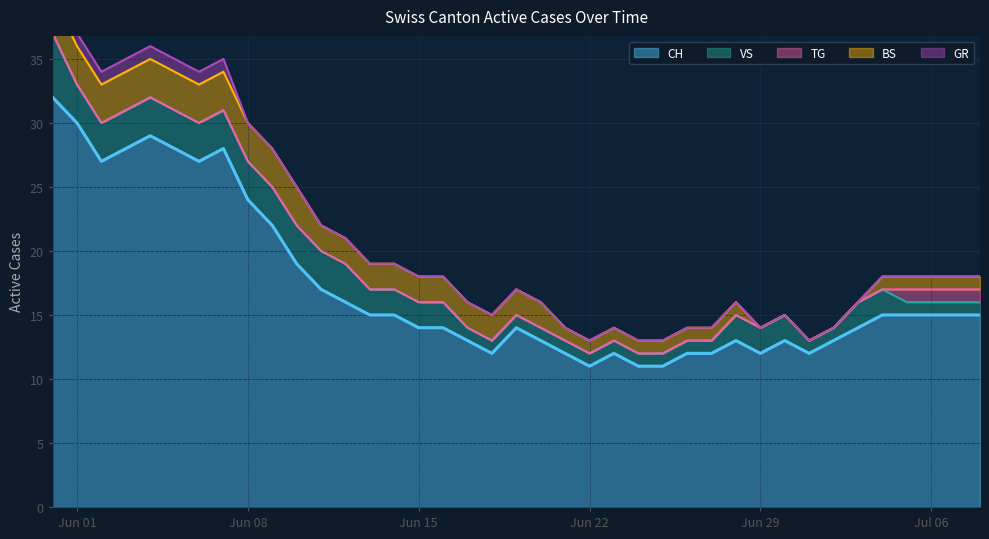

True or false: BS has more than 0 points higher than both neighbors.

False